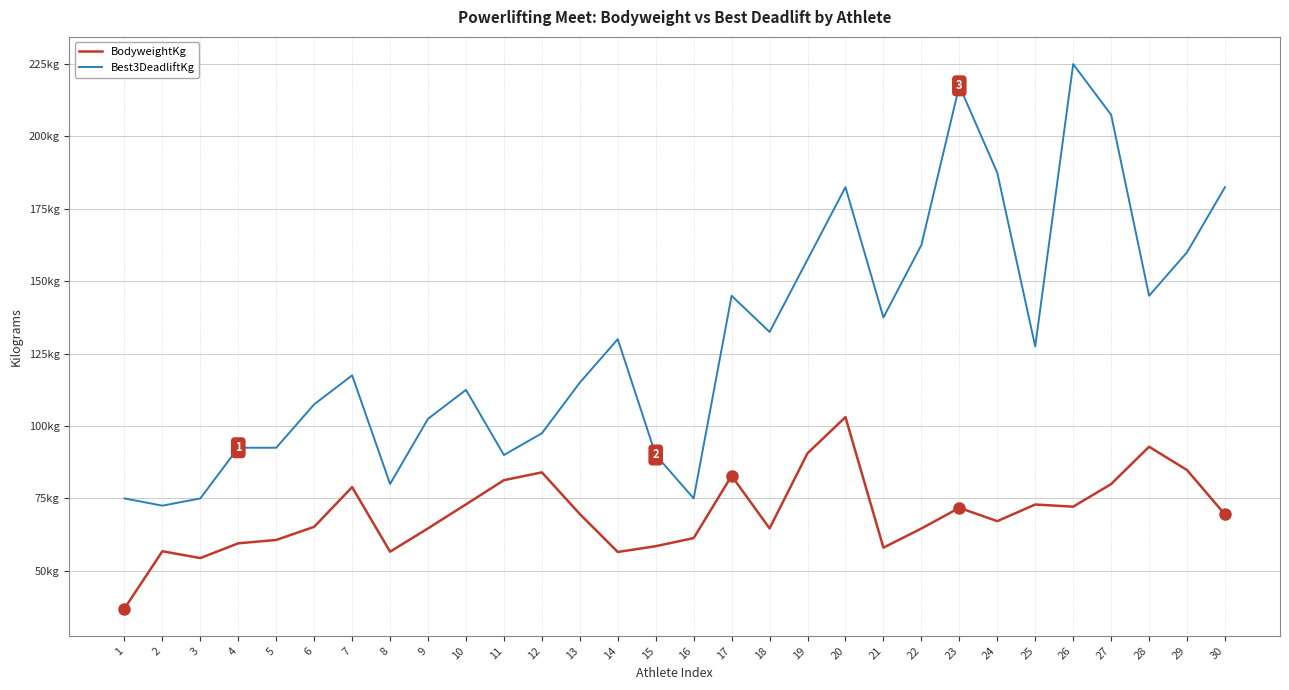

How many interior local peaks does the BodyweightKg series have?

8